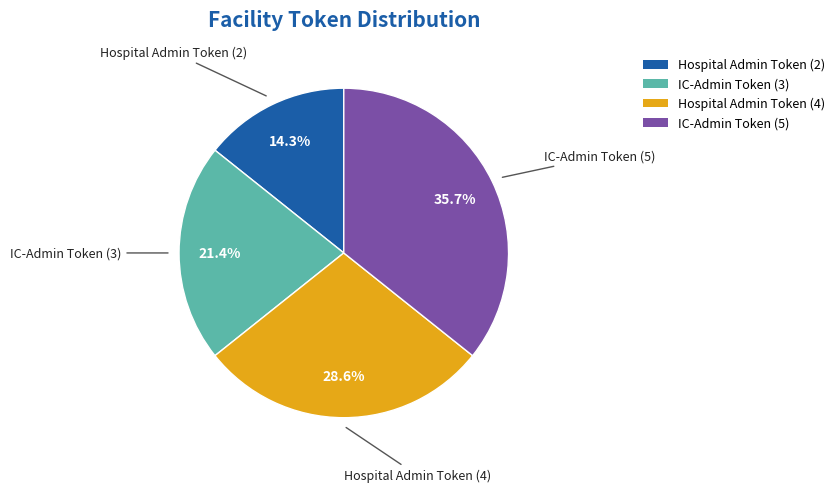

What portion of the pie excludes IC-Admin Token (5)?

64.3%